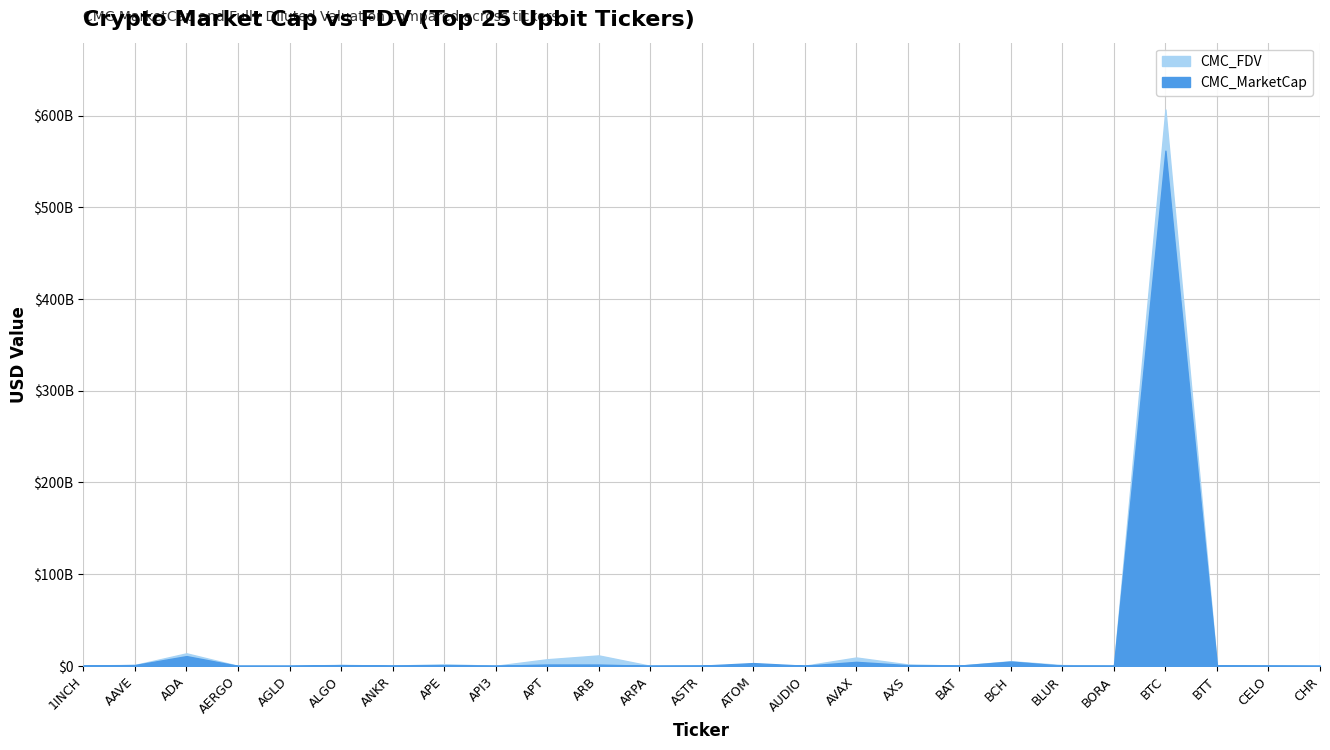

What is the value of the CMC_MarketCap point at the 17th from the left?

833719543